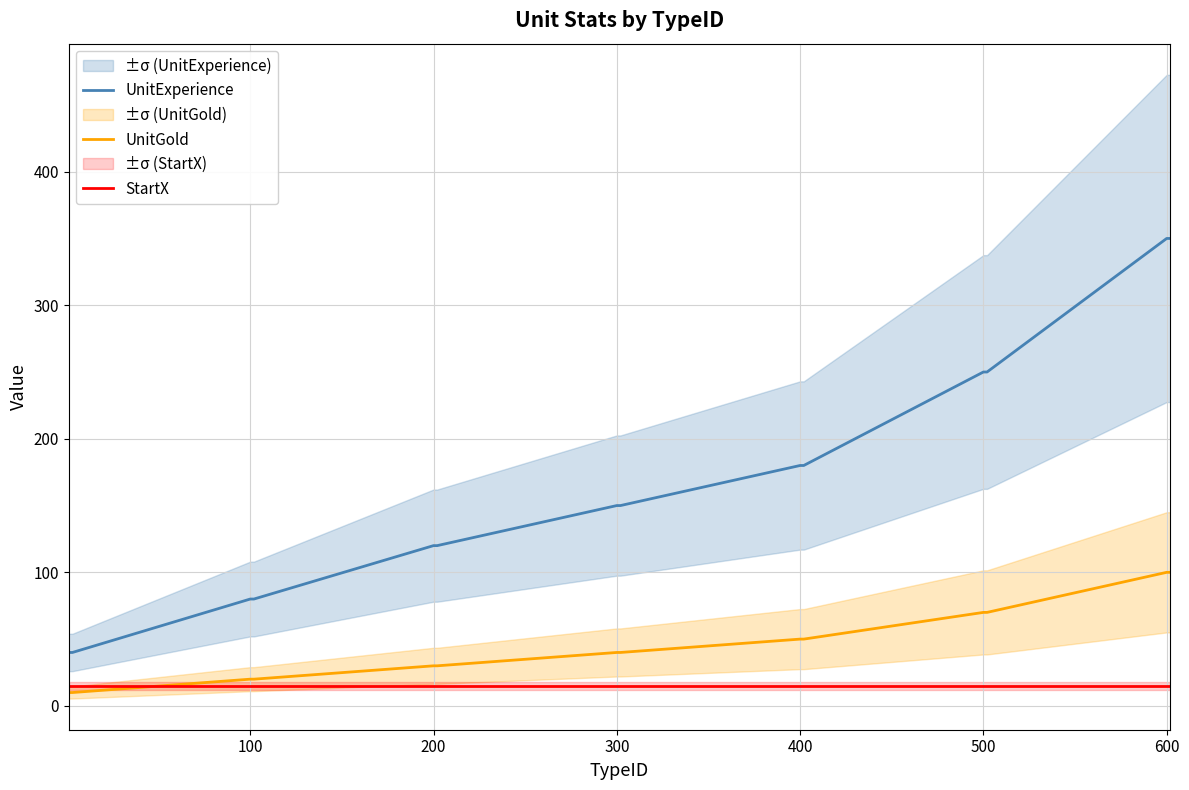

What is the minimum value for UnitExperience?

40